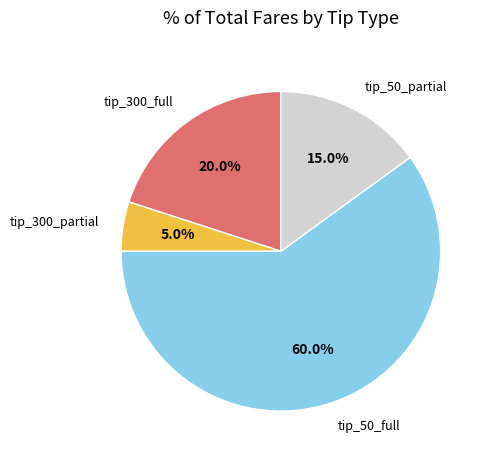

Is there any slice that represents more than half of the pie?

Yes